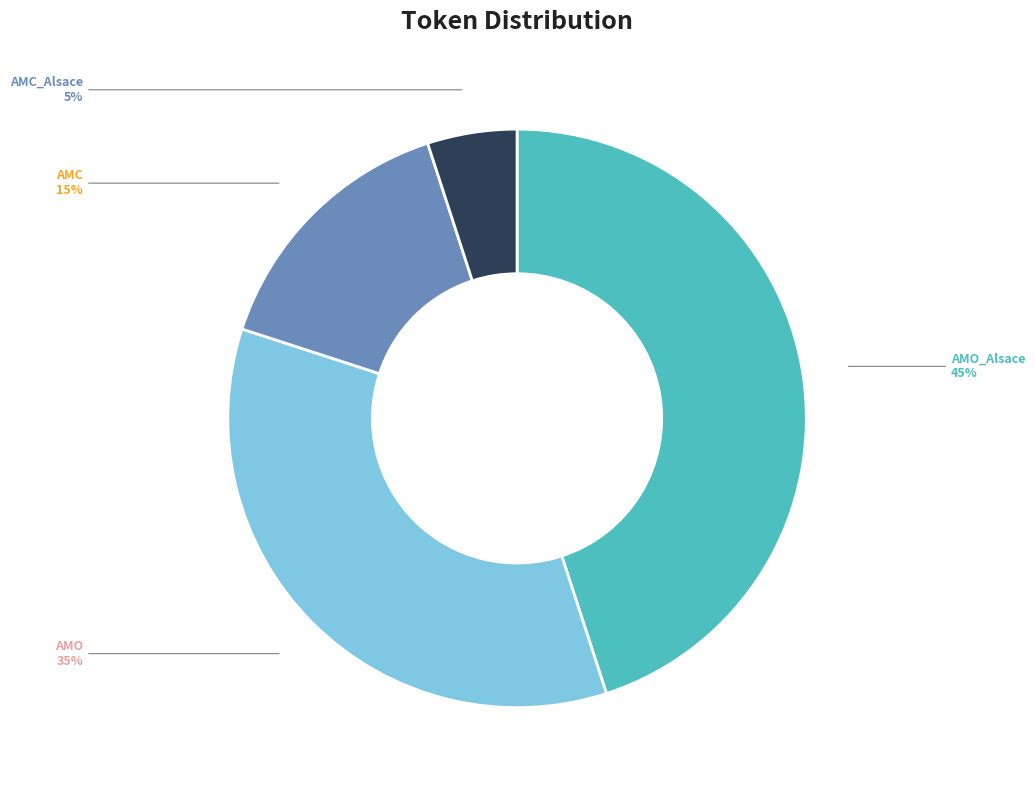

Which has a higher value, AMO or AMO_Alsace?

AMO_Alsace